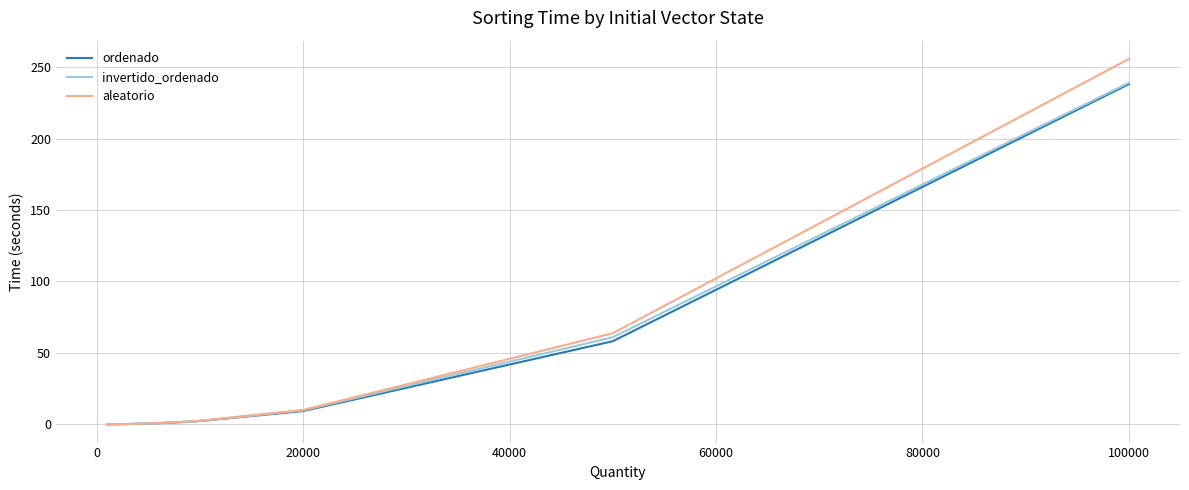

Which series has the largest range (max minus min)?

aleatorio